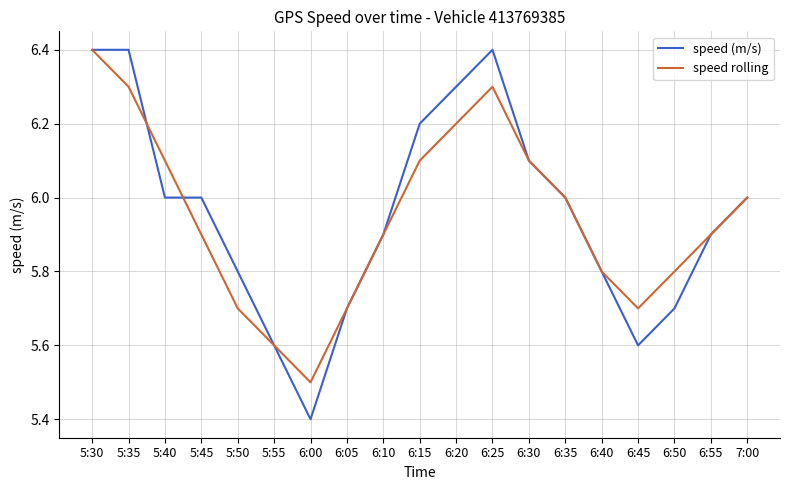

What is the average value of the speed rolling series?

5.9